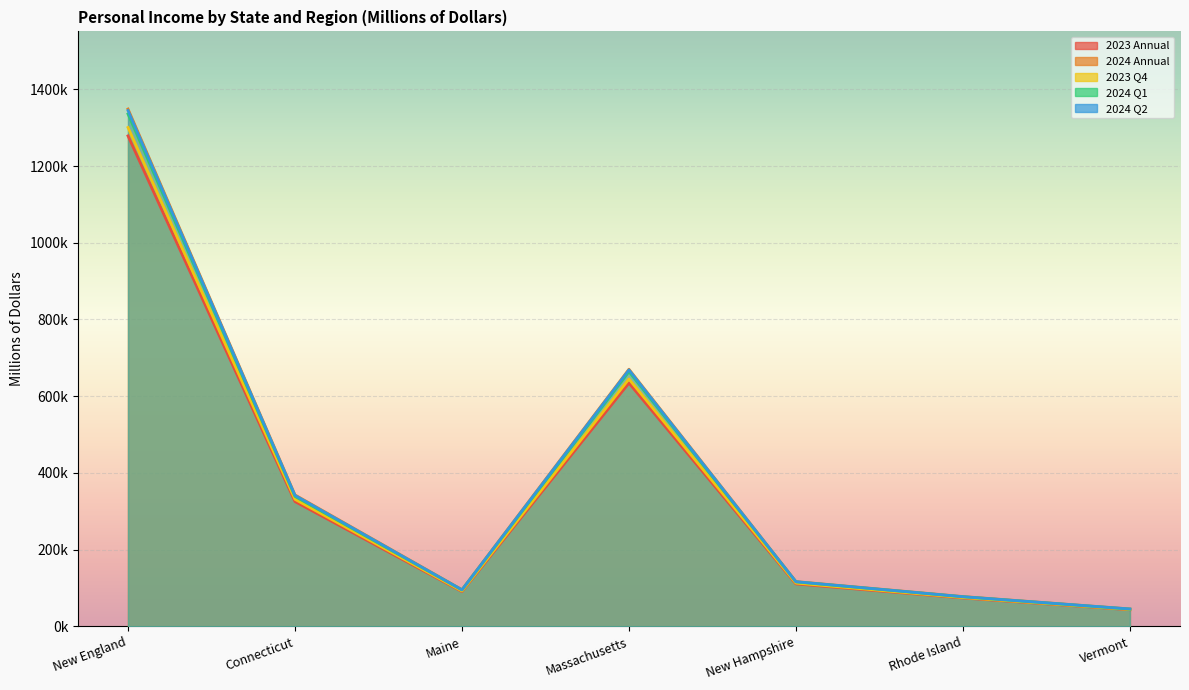

What are all the series names shown in the legend?

2023 Annual, 2024 Annual, 2023 Q4, 2024 Q1, 2024 Q2